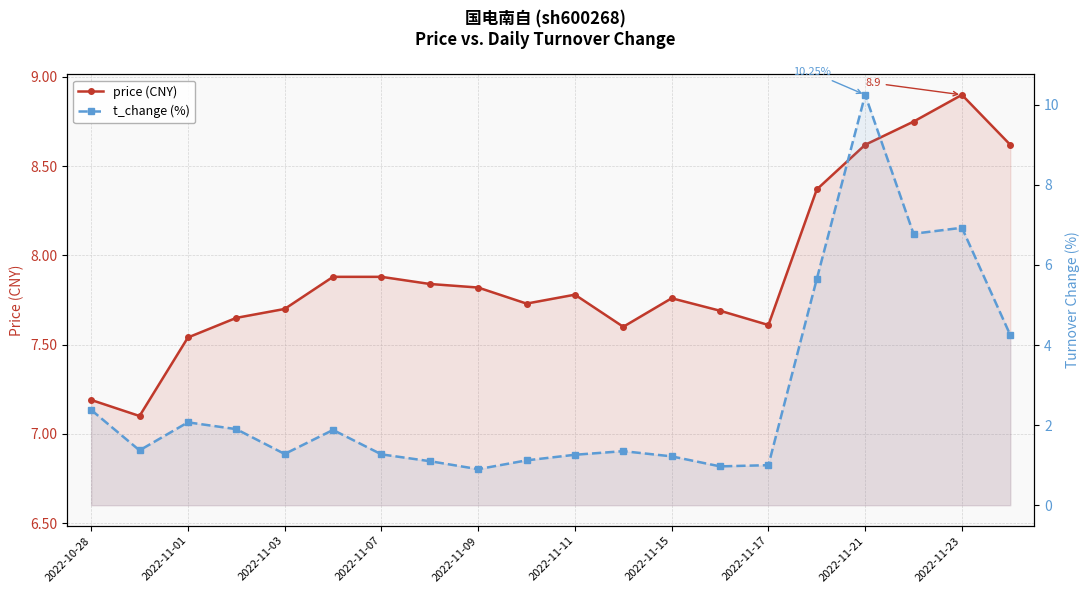

What is the value of the t_change point at the 13th from the left?

1.2